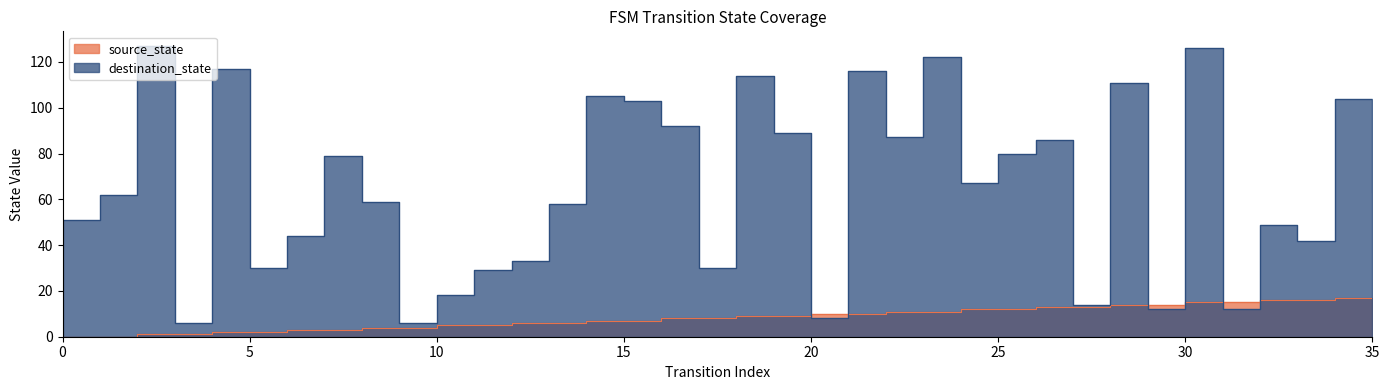

How many interior local valleys does the destination_state series have?

11